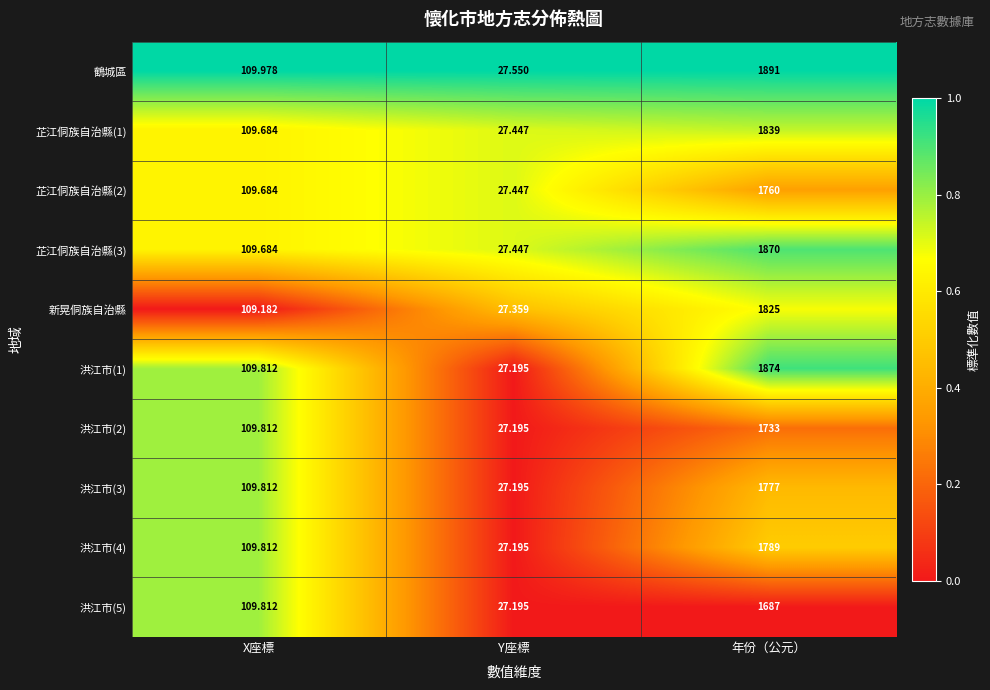

Between X座標 and 年份（公元）, which series saw the biggest shift?

鶴城區